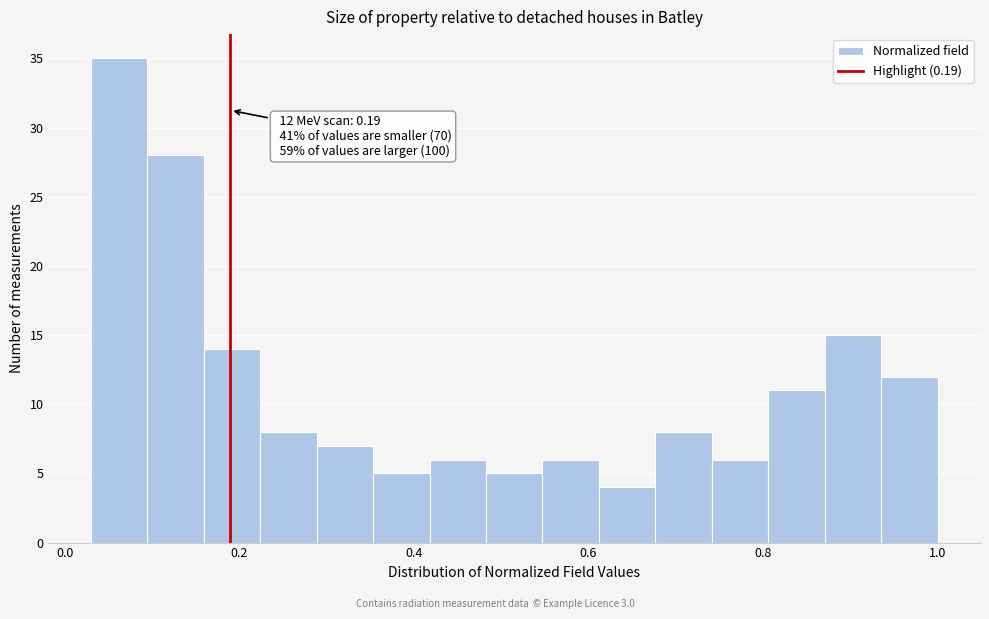

Read against the x-axis, roughly where is the centre of the tallest bar?

0.06